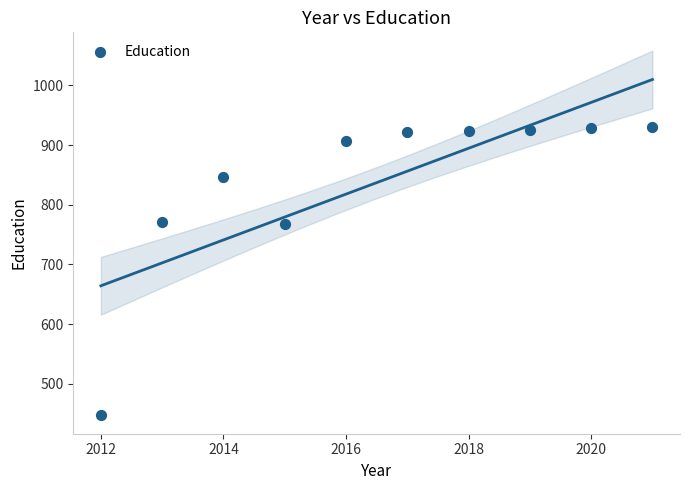

What is the range of X values (max minus min)?

9